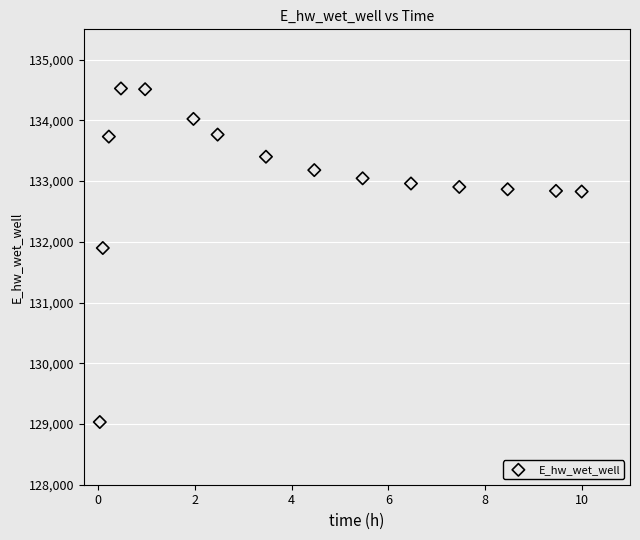

What is the range of X values (max minus min)?

10.0